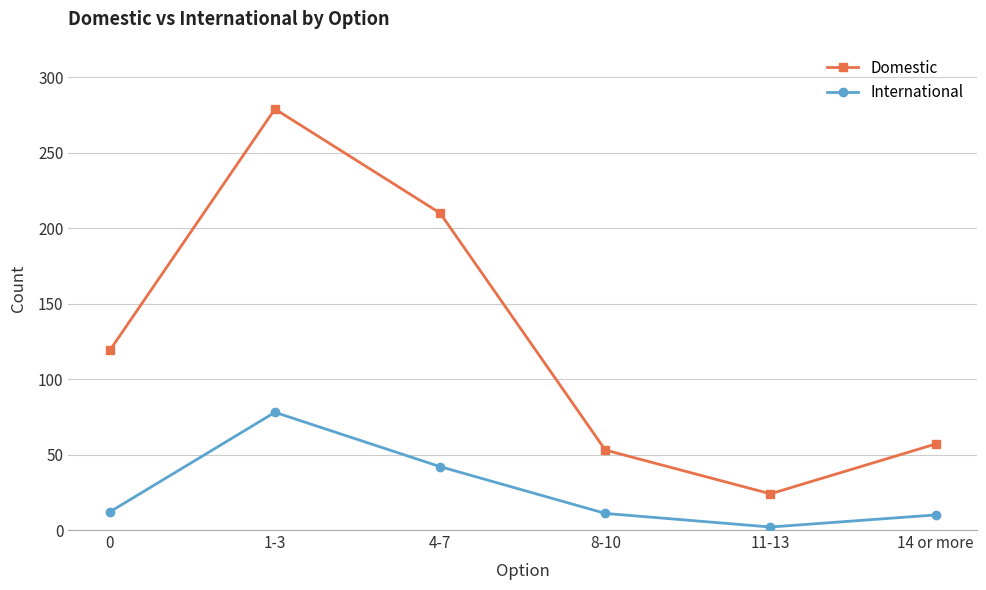

List the series in order of their peak value, lowest first.

International, Domestic